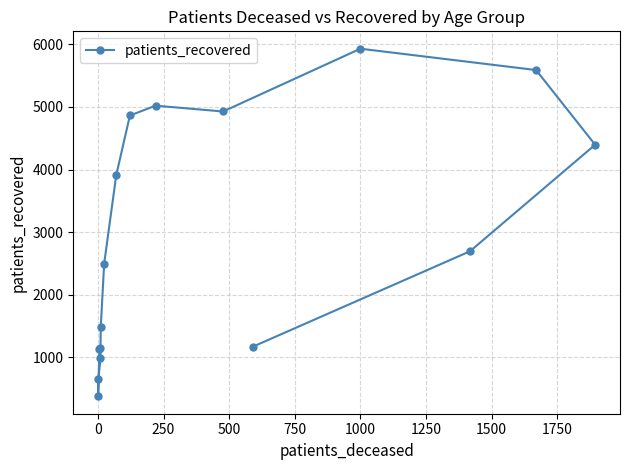

How many points are higher than both their immediate neighbors (excluding endpoints)?

2